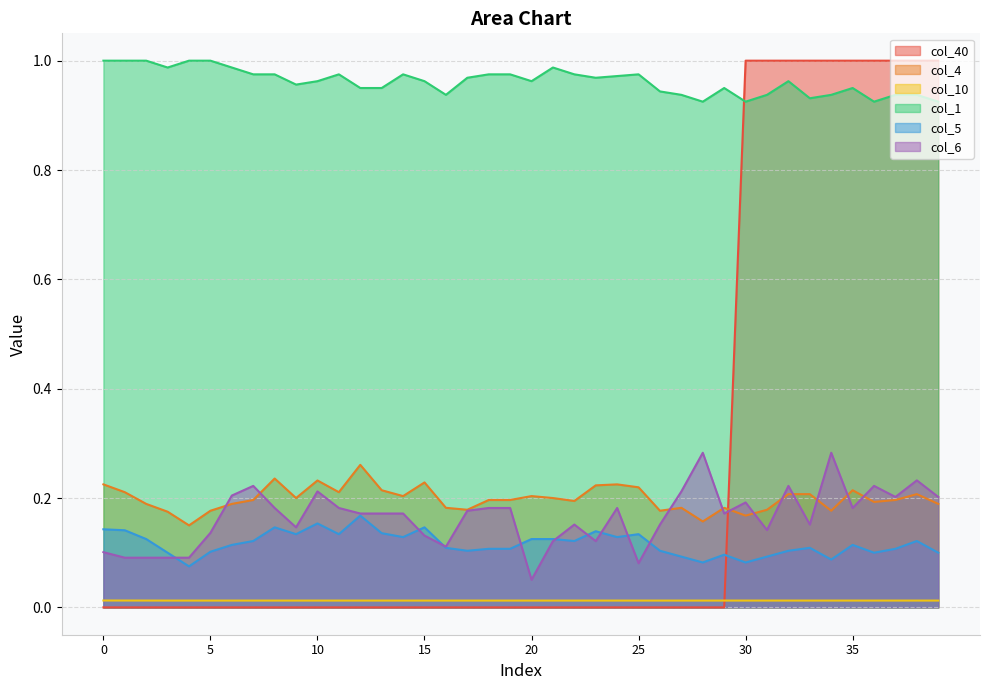

Where is the first local minimum for col_4?

4